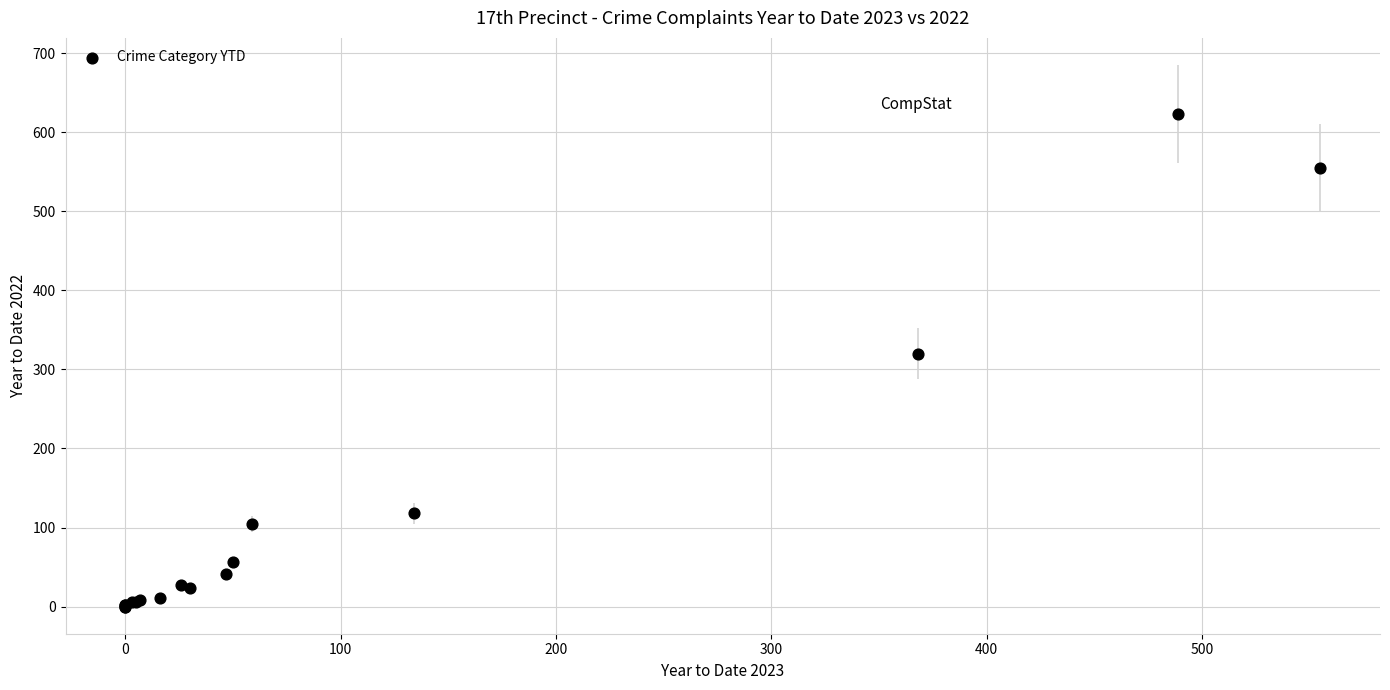

What Y value in the scatter plot is closest to 311?

320